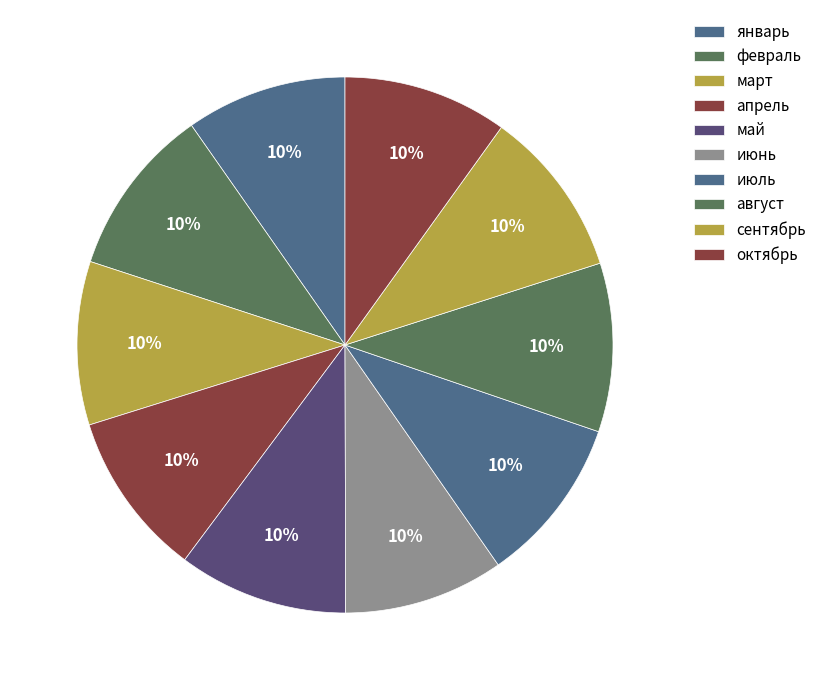

How many slices are in this pie chart?

10